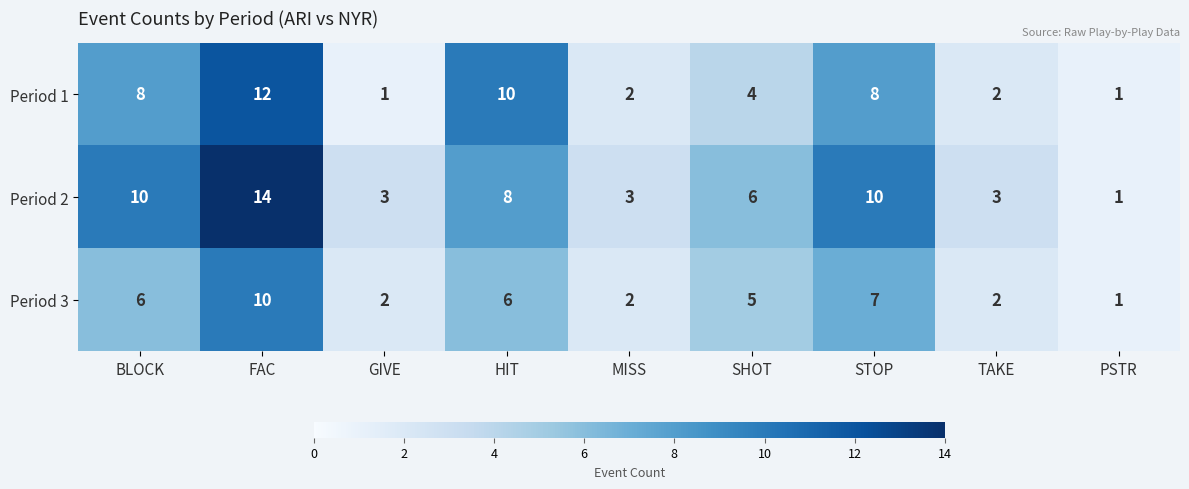

What is the difference between the highest and lowest values at BLOCK?

4